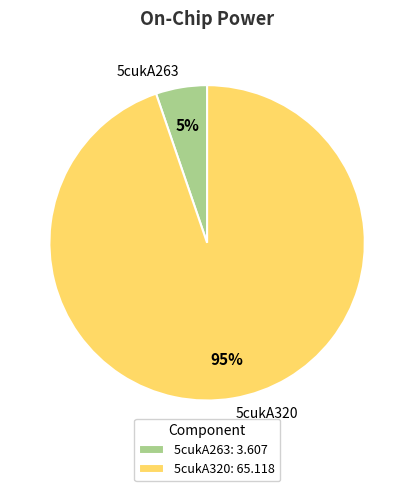

Between 5cukA320 and 5cukA263, which is larger?

5cukA320